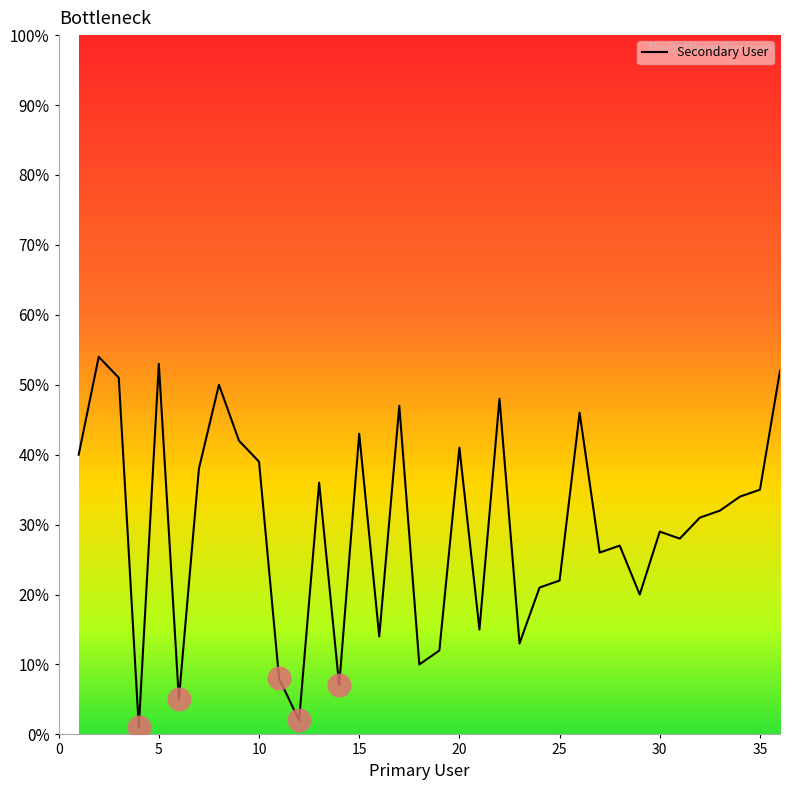

What is the greatest value displayed?

54